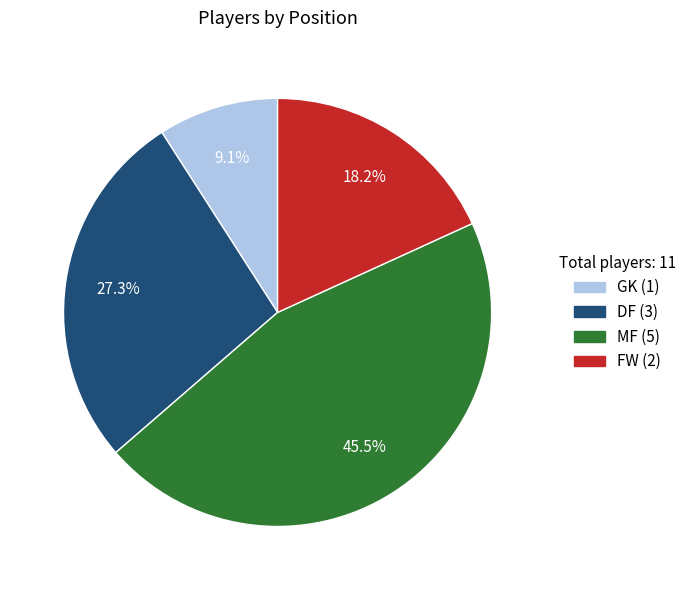

Do DF and GK together represent more than half of the pie?

No